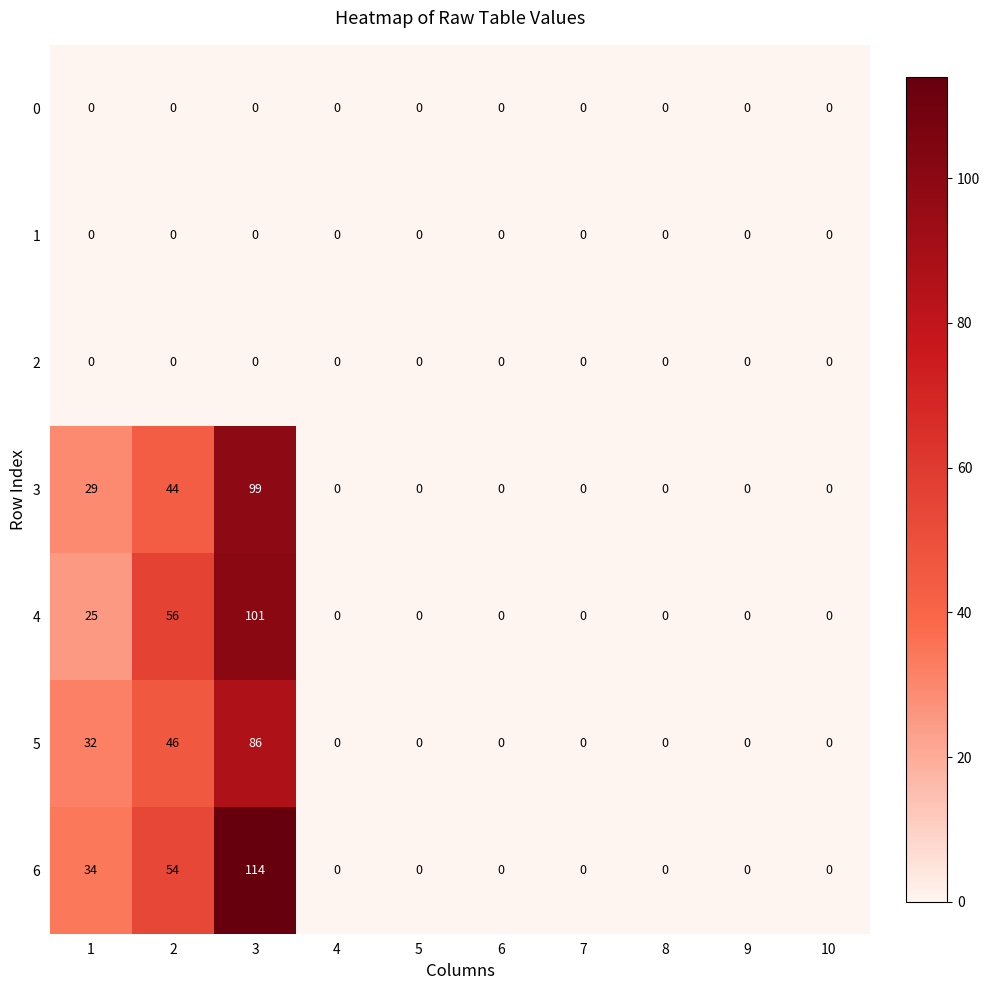

What is the difference between the maximum and minimum values in the 5 series?

86